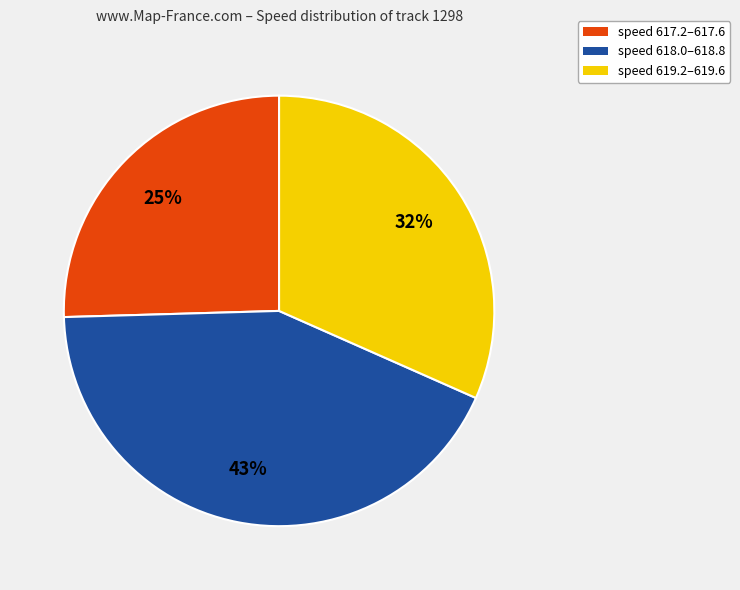

What is the largest slice in the pie chart?

speed 618.0–618.8